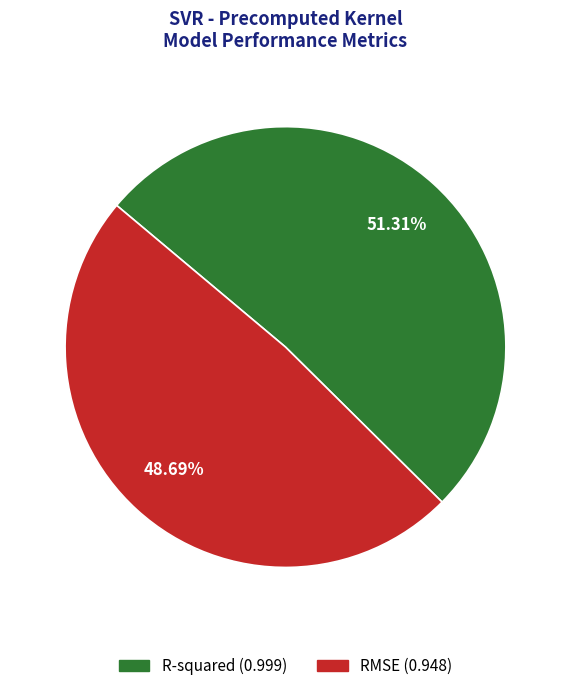

To the nearest percent, what is the difference between the R-squared and RMSE slice percentages?

3%